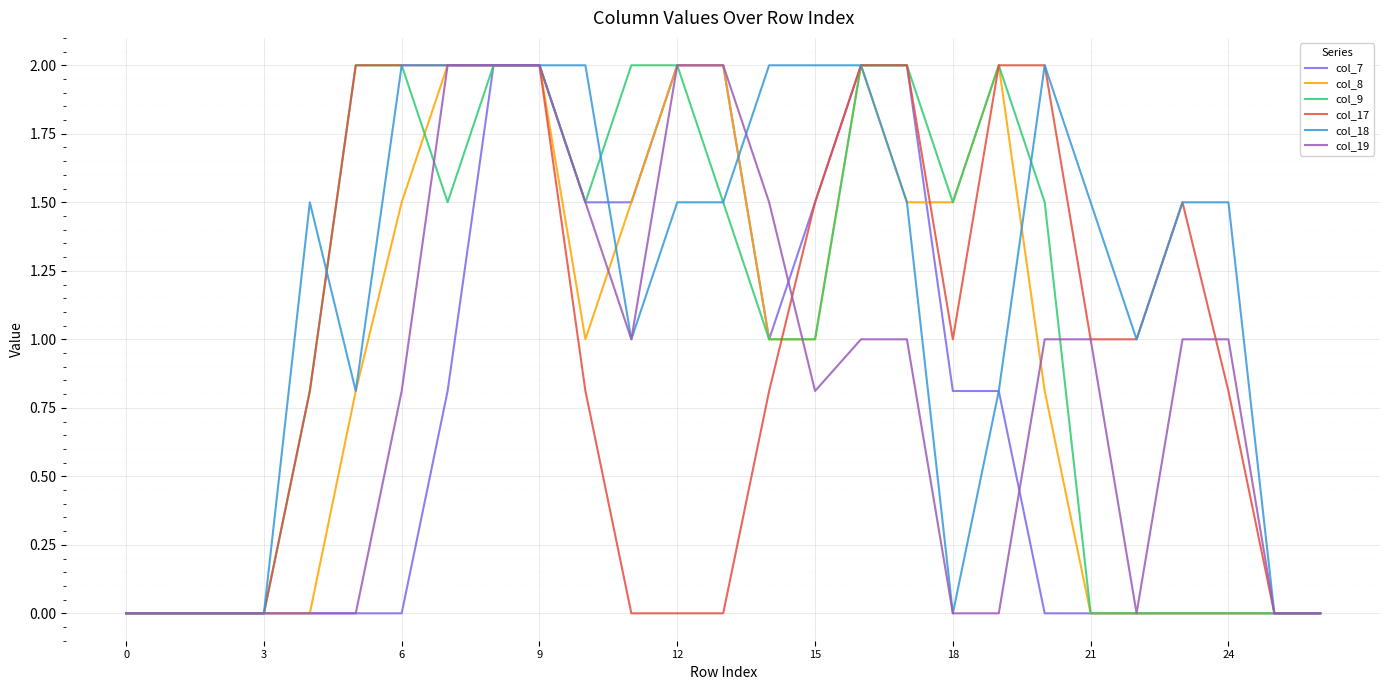

Which series has the largest total across all categories?

col_18